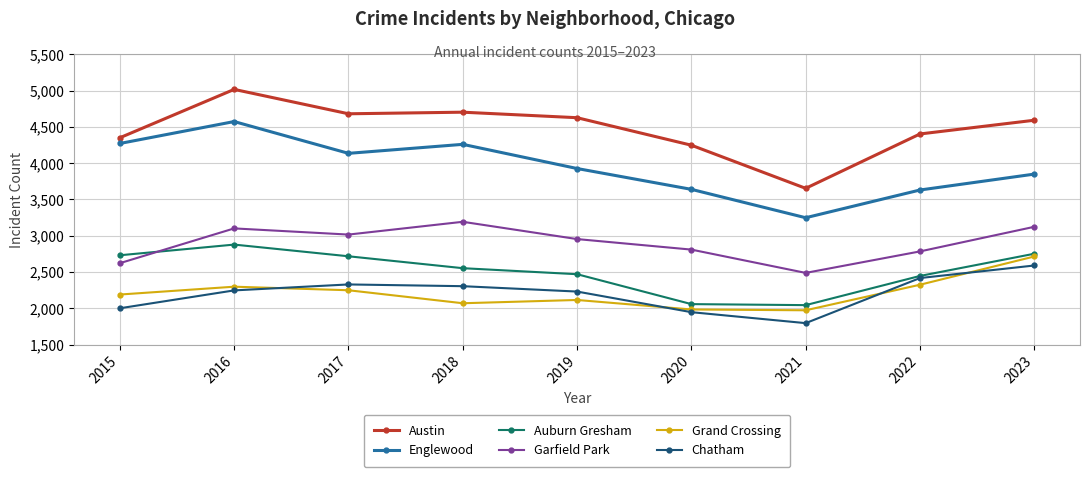

How many lines are shown in the chart?

6